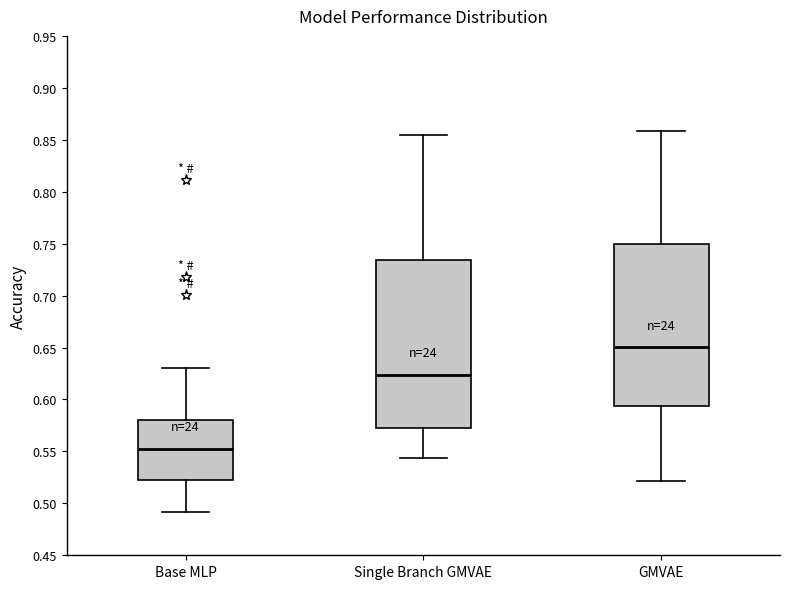

Reading left to right, read every box against the y-axis: the position of its median line, the range the box covers, and the ends of its whiskers. The values are not printed on the chart, so give them approximately, as read against the axis.

Base MLP: median 0.550, box 0.525 to 0.580, whiskers 0.490 to 0.630
Single Branch GMVAE: median 0.625, box 0.570 to 0.735, whiskers 0.545 to 0.855
GMVAE: median 0.650, box 0.595 to 0.750, whiskers 0.520 to 0.860